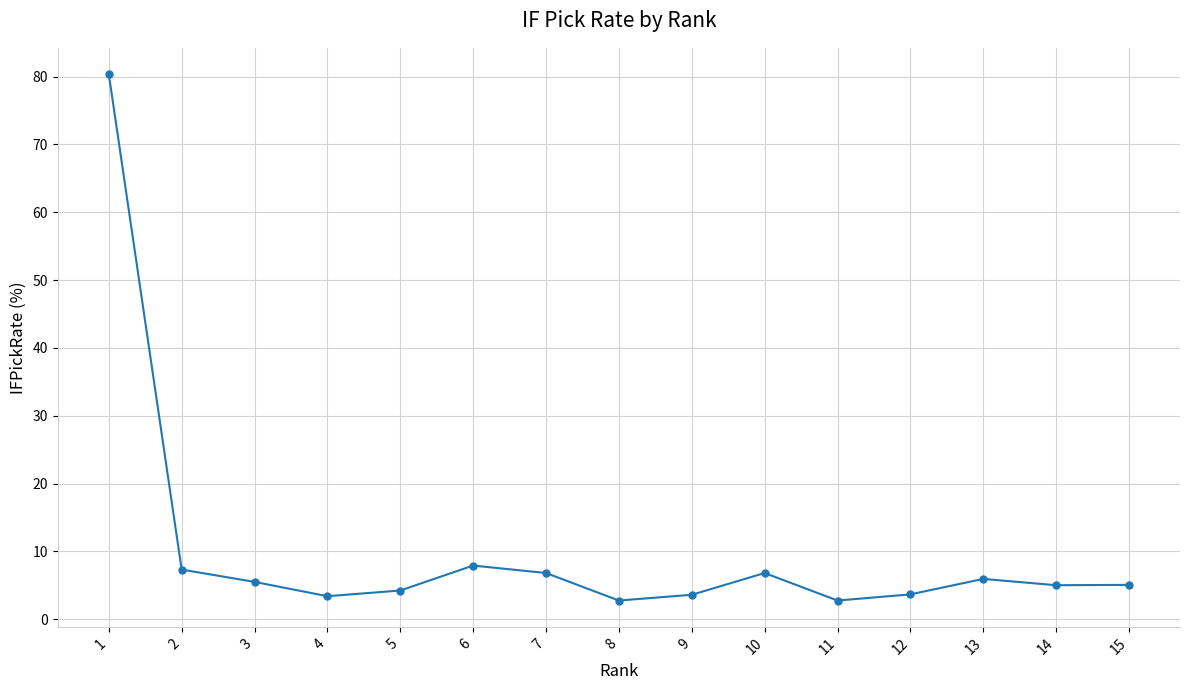

What is the value of the 6th point from the left?

7.9